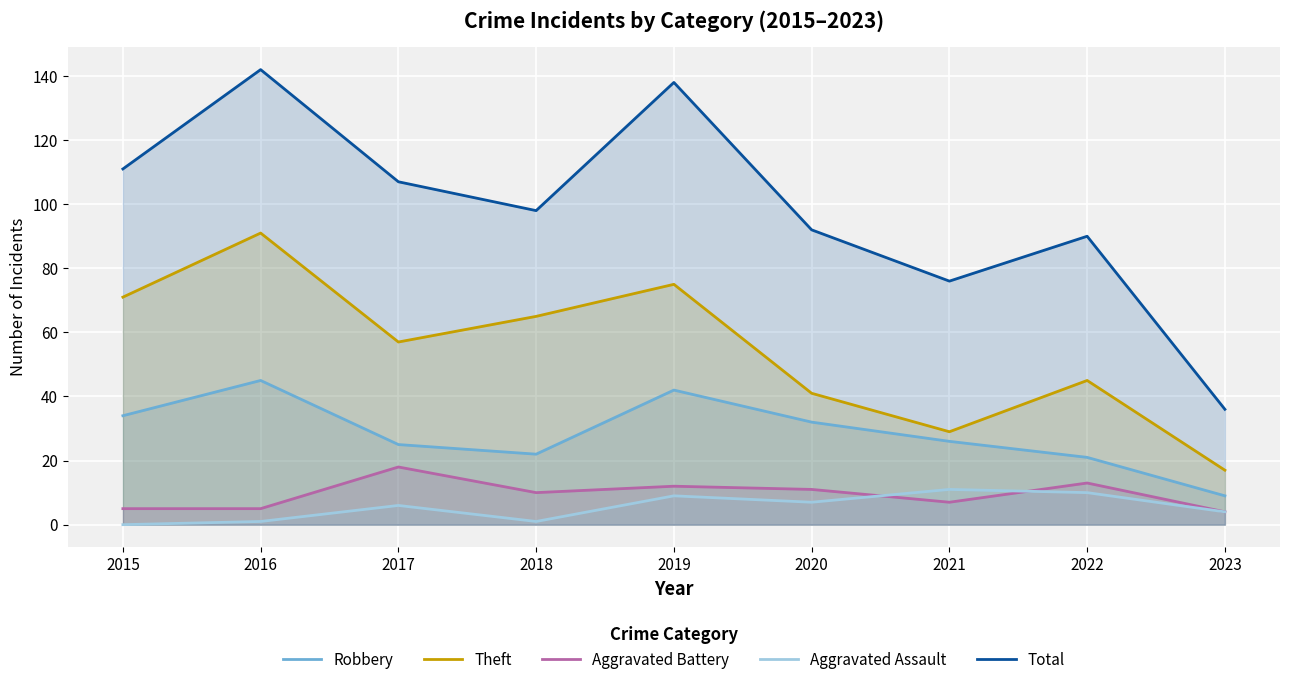

The value of Aggravated Assault at 2022 is 10. True or false?

True